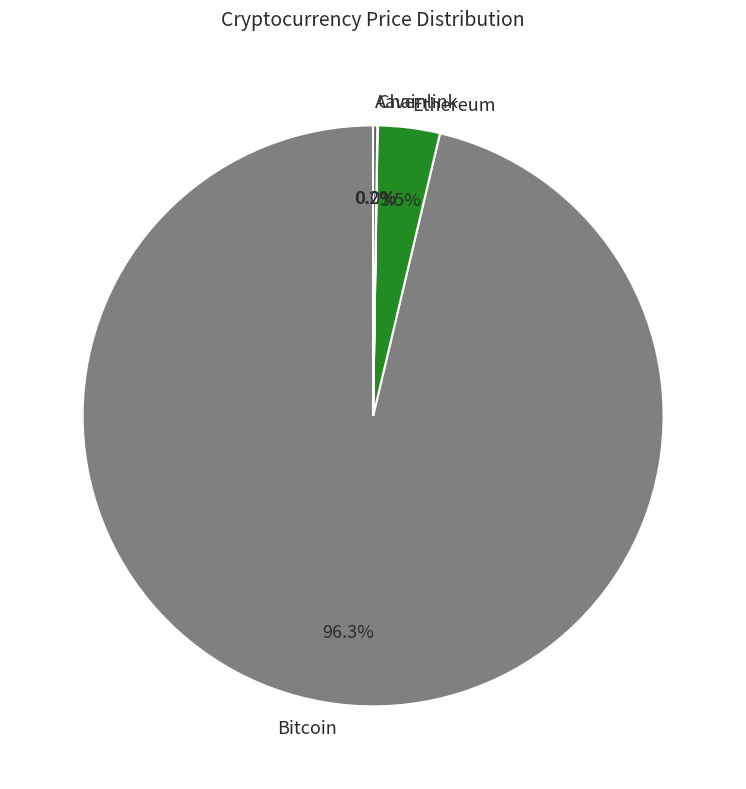

What portion of the pie excludes Ethereum?

96.5%